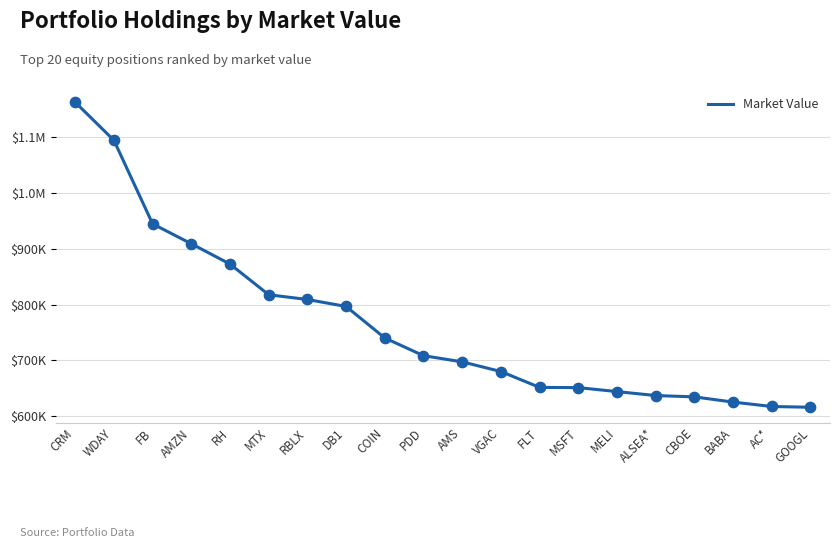

Does the chart have visible grid lines?

Yes